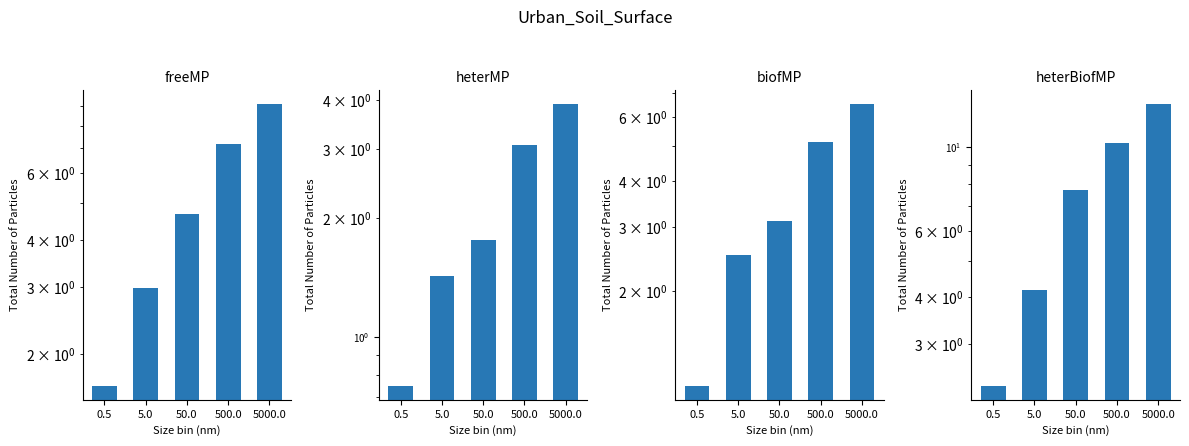

At which label does biofMP first exceed 3?

50.0